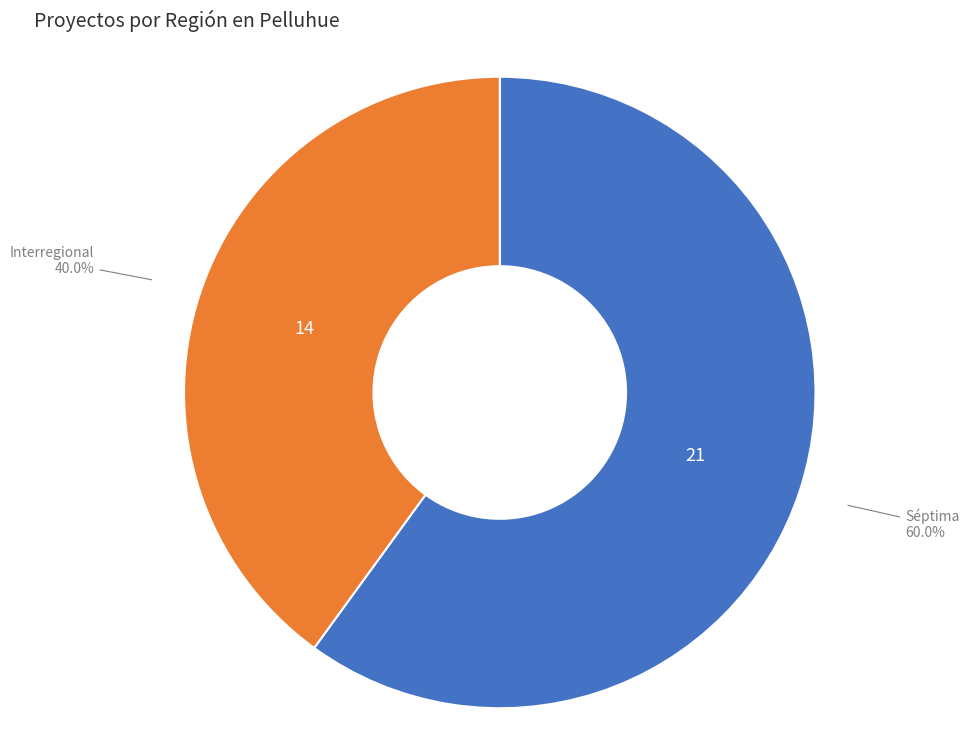

The Interregional slice represents 40% of the pie. True or false?

True